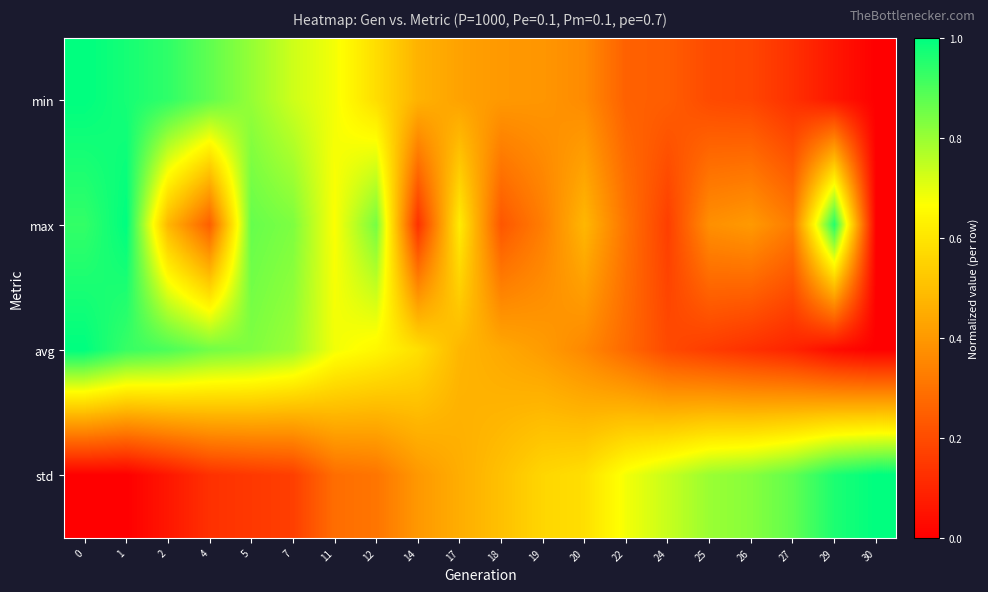

At how many categories does at least one series exceed 0?

20